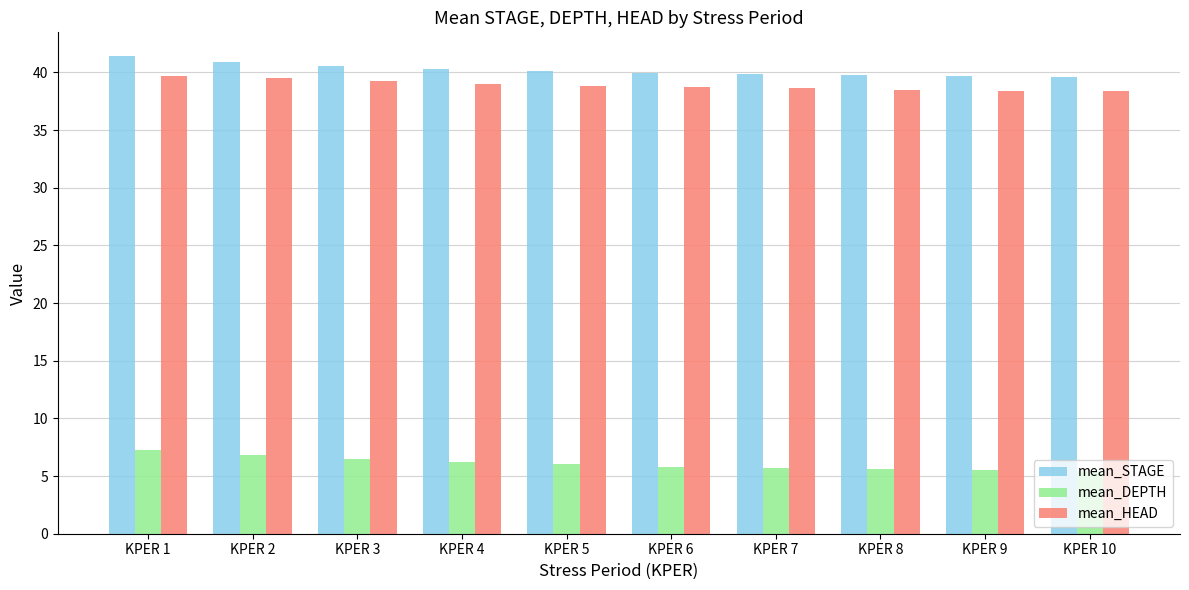

Where does the mean_STAGE series first go above 40?

KPER 1